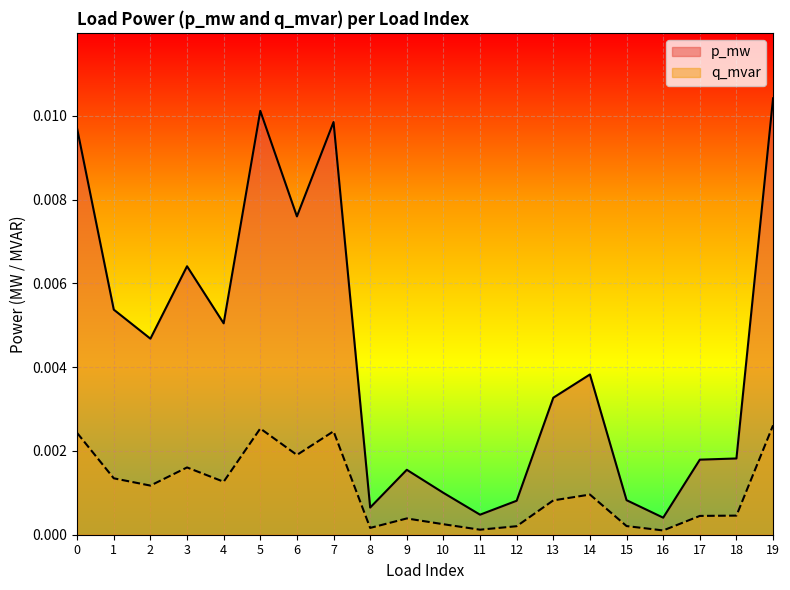

Which series has the widest spread of values?

p_mw